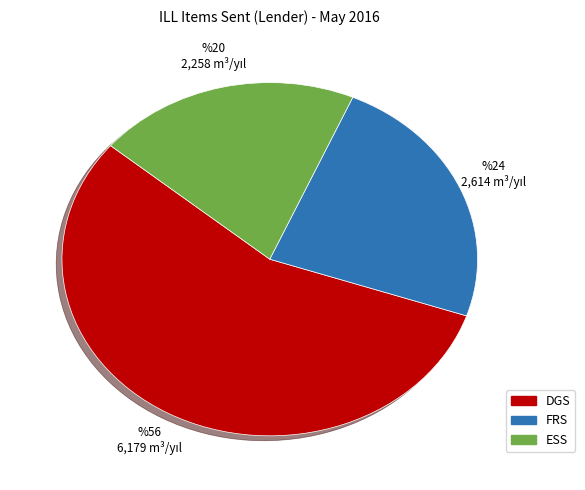

What is the ratio of the value at ESS to the value at DGS?

0.4